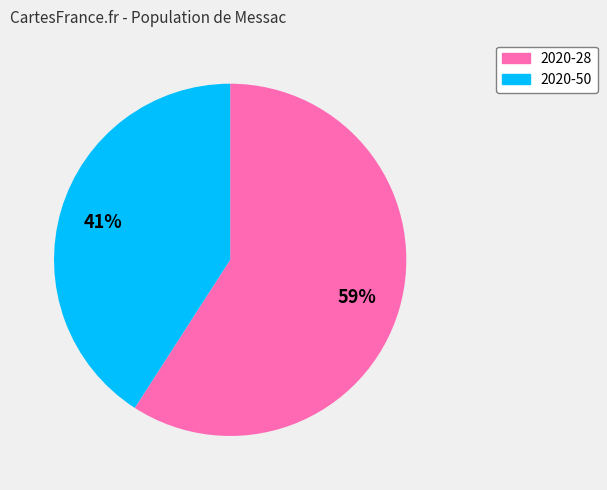

True or false: 2020-50 accounts for 48% of the total.

False